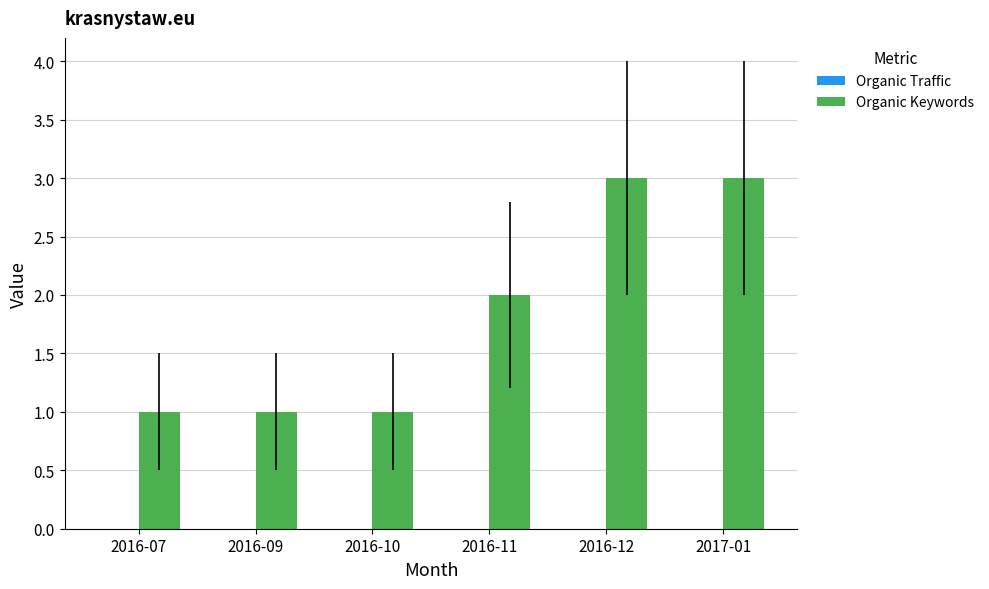

What is the maximum value shown in the chart?

3